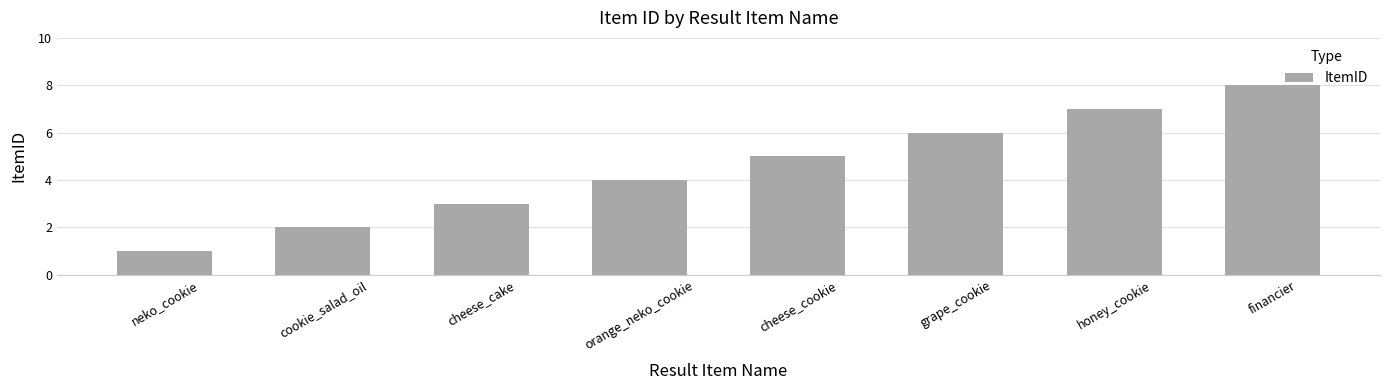

Reading right to left, list all the values displayed in this chart.

8	7	6	5	4	3	2	1